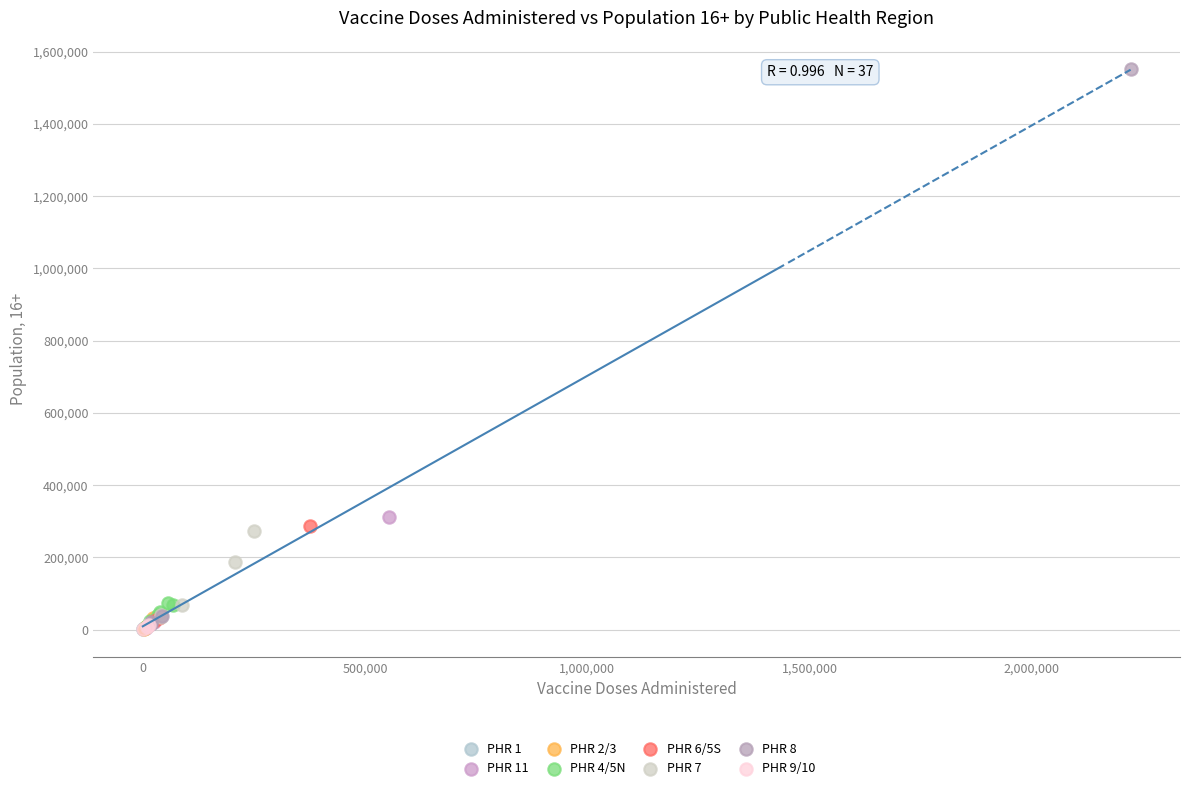

Which series has the largest Y range (max minus min)?

PHR 8